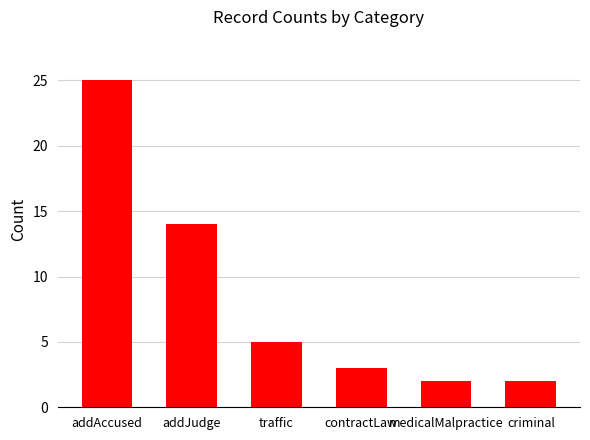

The value at criminal is 3. True or false?

False